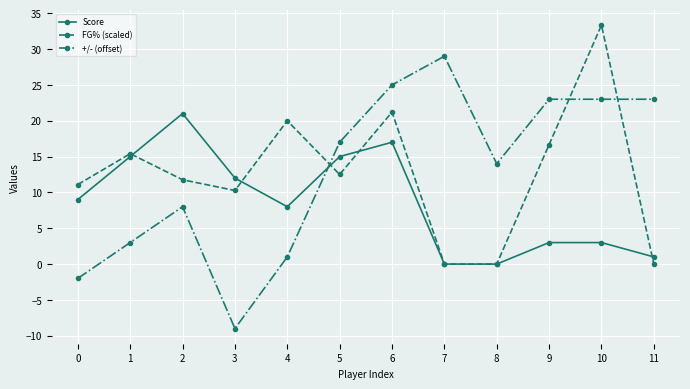

What are all the series names shown in the legend?

Score, FG% (scaled), +/- (offset)